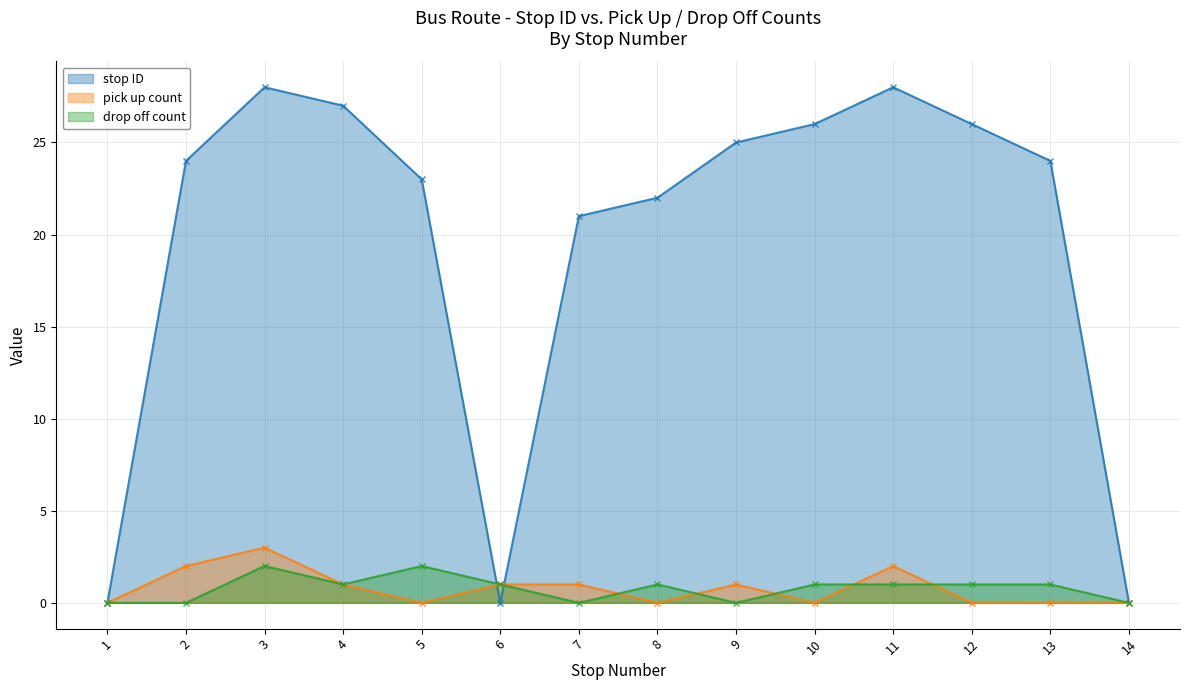

Between 14 and 8, which is larger?

8